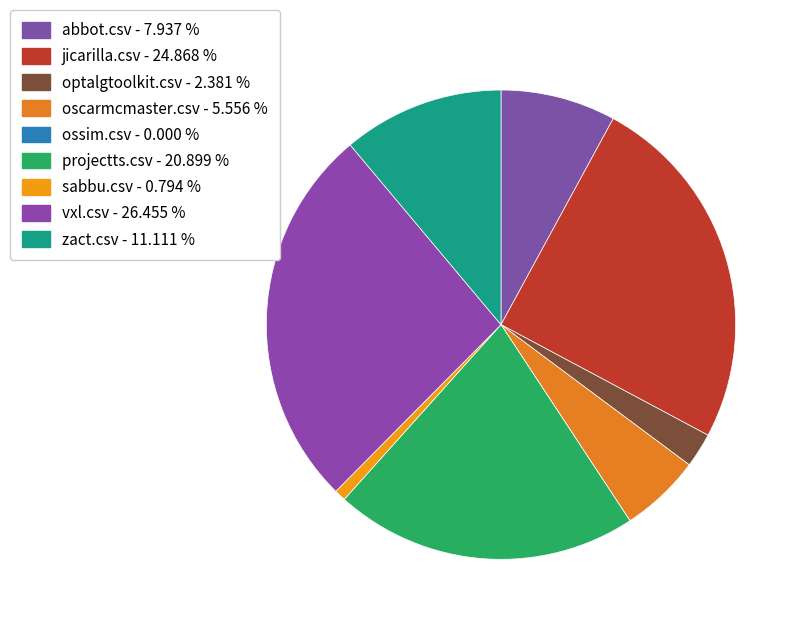

To the nearest percent, what is the difference between the largest and smallest slice percentages?

26%